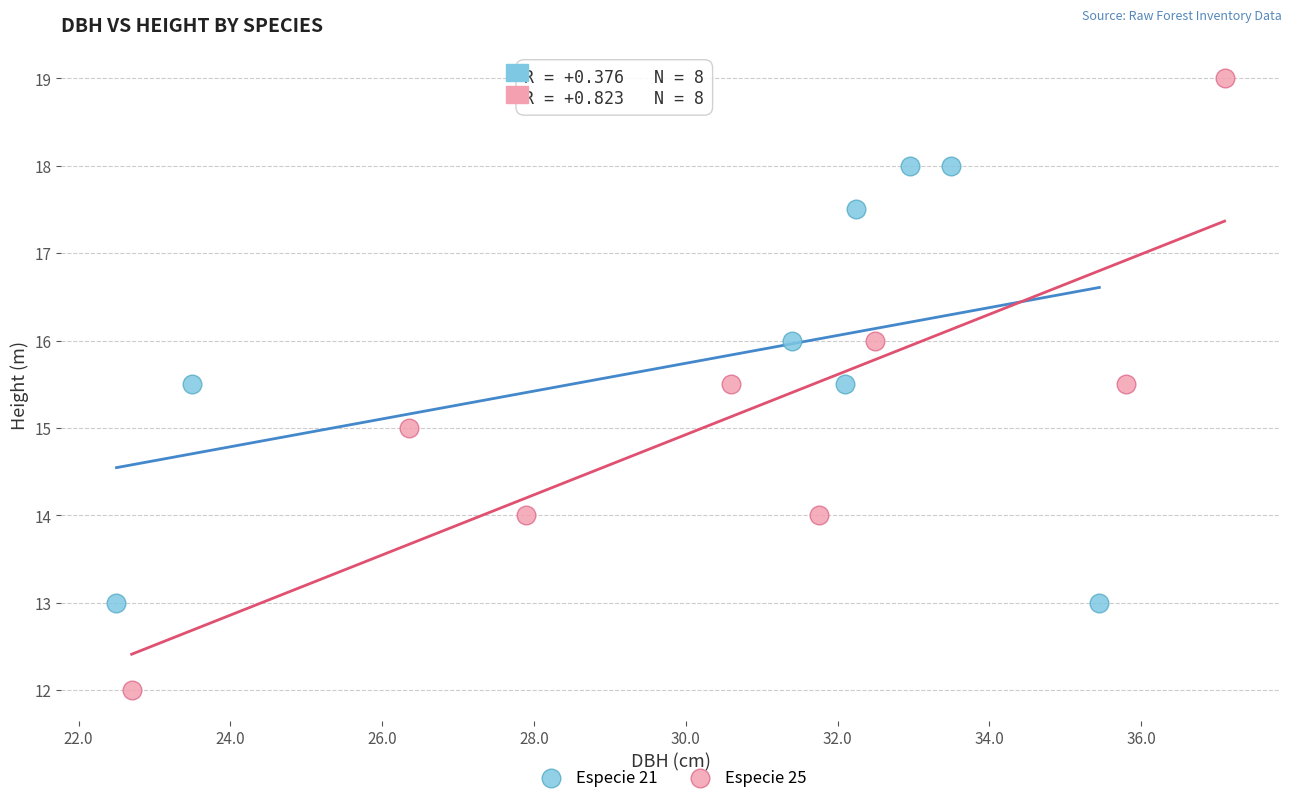

Which series has the largest Y range (max minus min)?

Especie 25